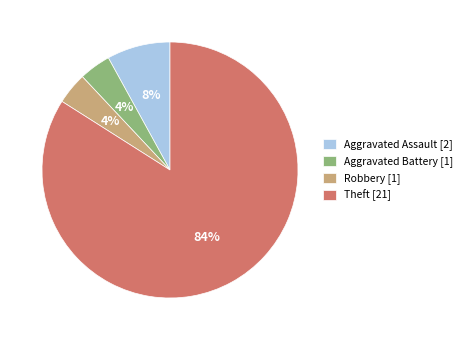

True or false: Aggravated Assault accounts for 1% of the total.

False